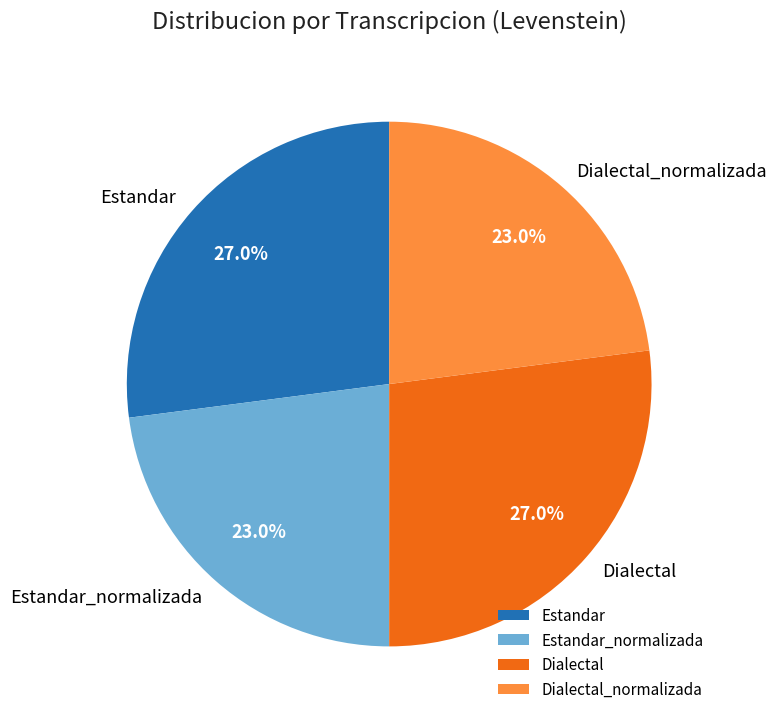

Is it true that Dialectal is 13% of the pie?

False